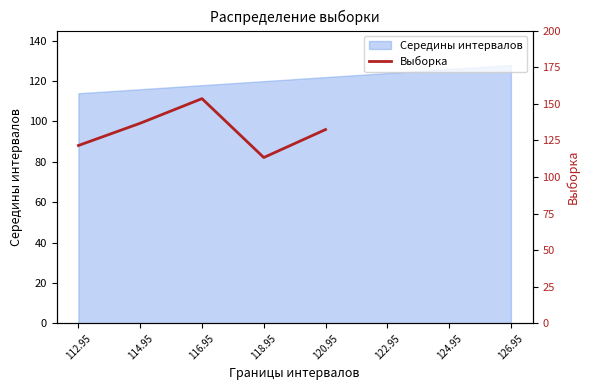

What is the maximum value shown in the chart?

153.5